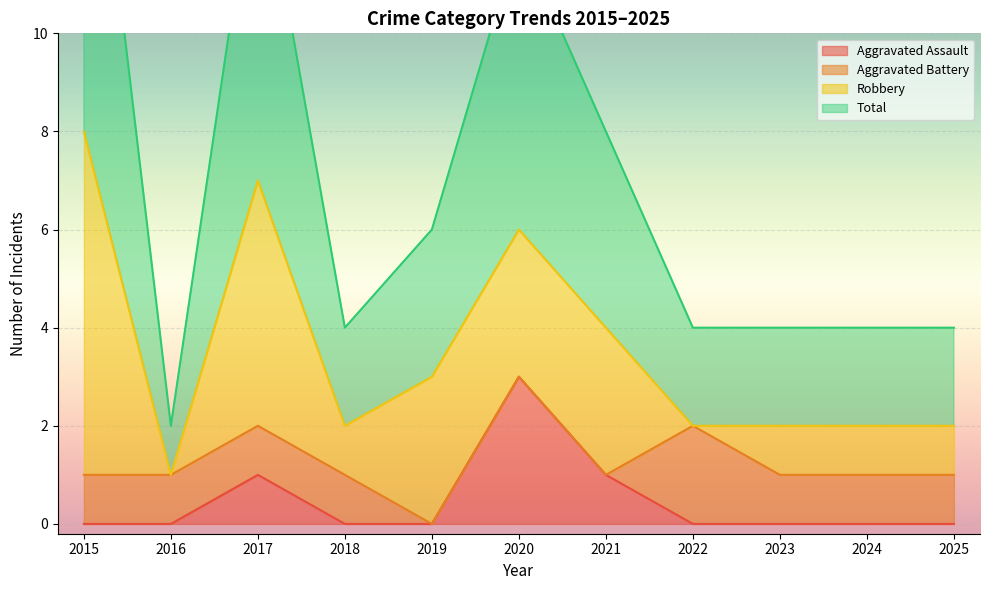

Is it true that Aggravated Assault equals 2 at 2017?

False